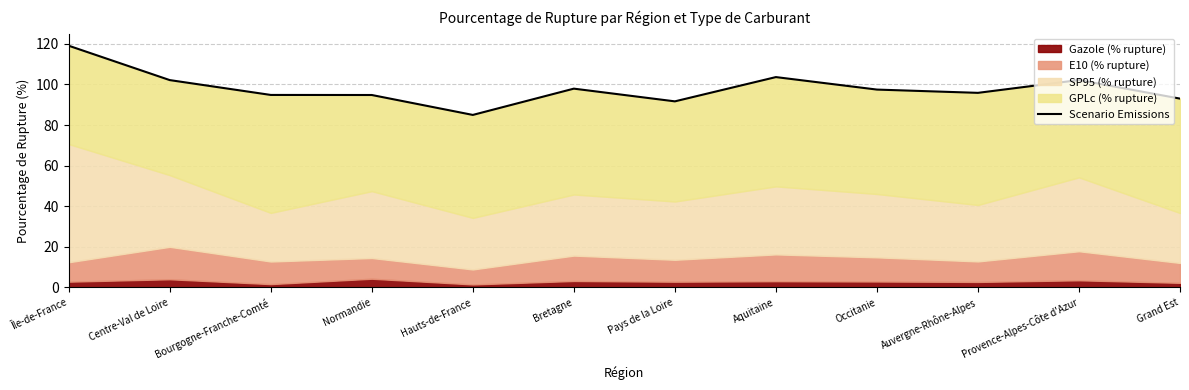

The chart shows a value of 72.0 at Aquitaine. True or false?

False